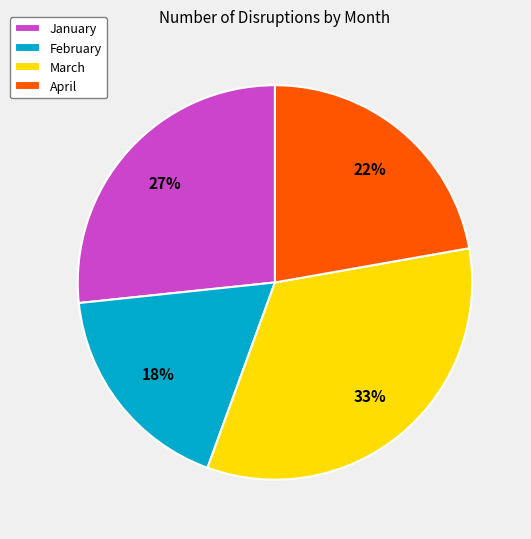

To the nearest percent, what portion does April represent?

22%